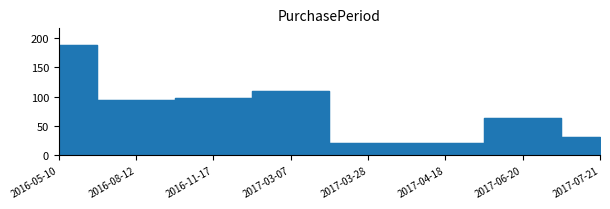

True or false: the data shows 143 at 2016-11-17.

False